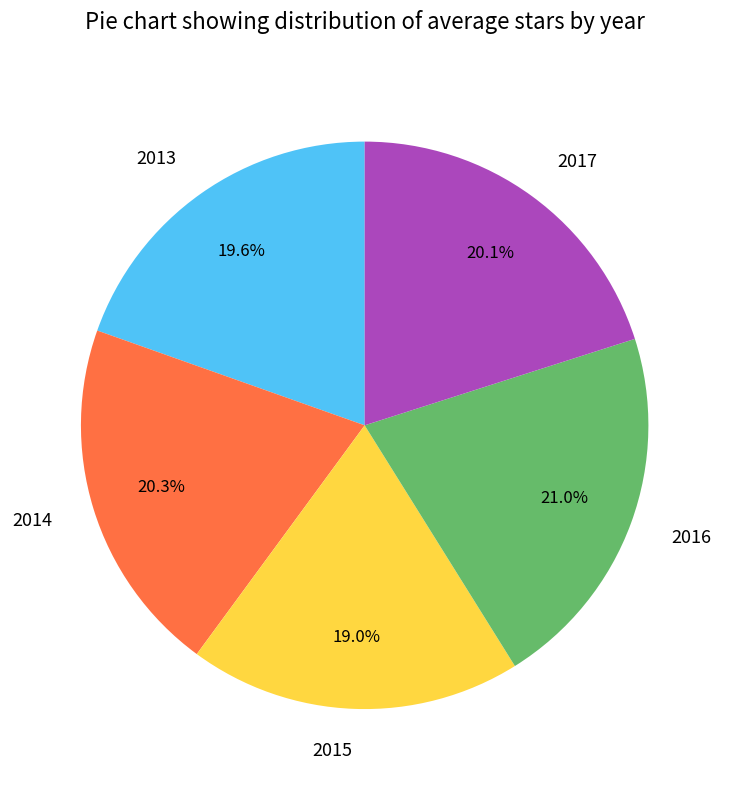

Is it true that 2013 is 20% of the pie?

True